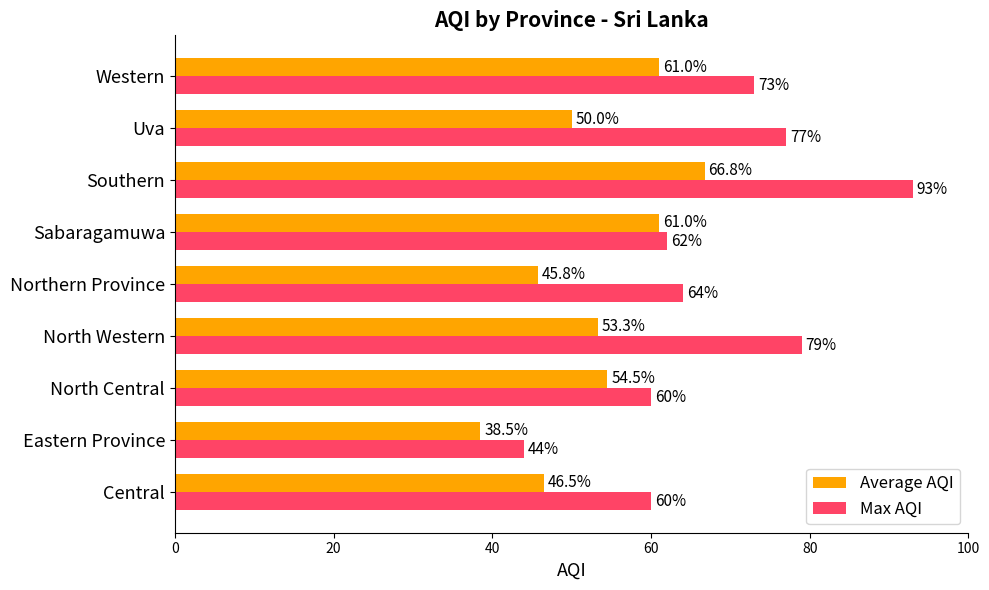

What is the difference between the maximum and minimum values in the Max AQI series?

49.0